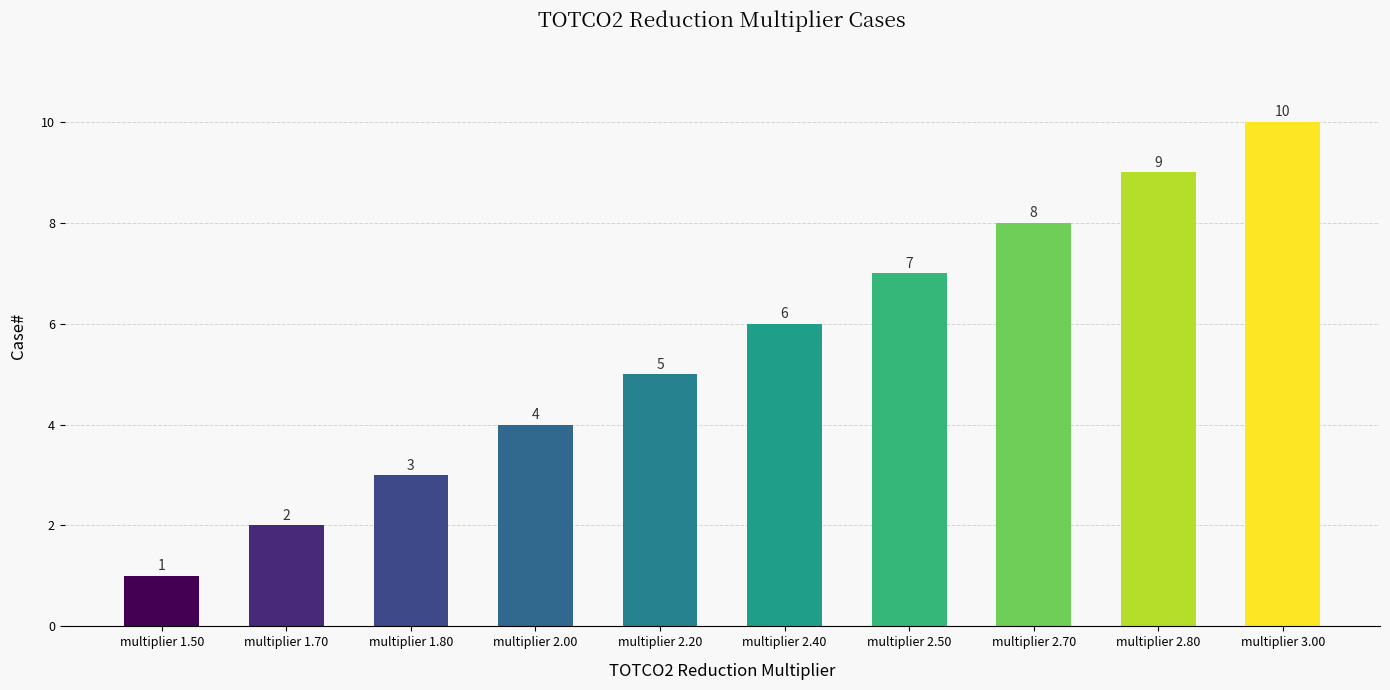

What is the minimum value shown in the chart?

1